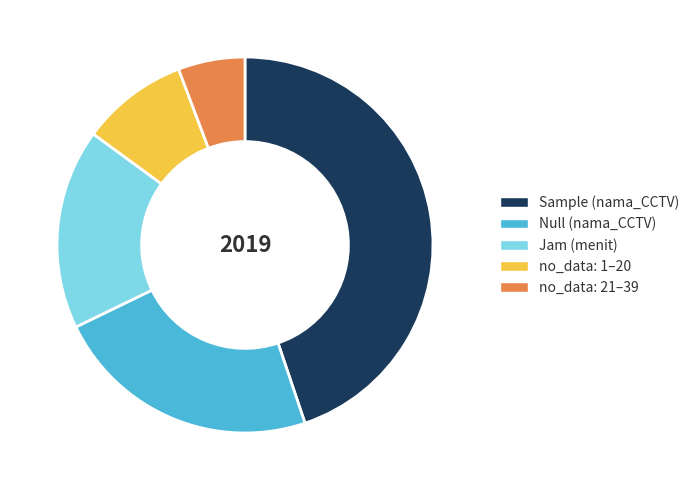

Is there a majority slice in this chart?

No